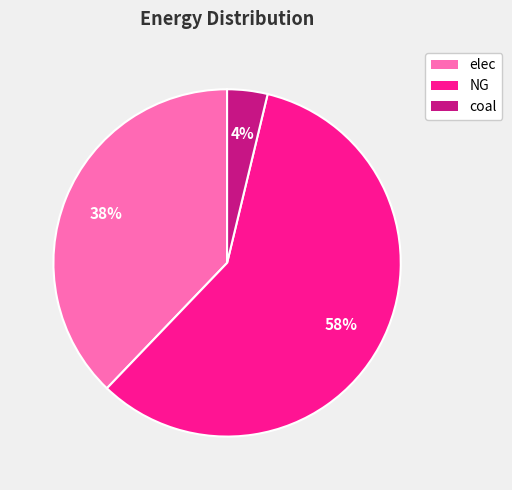

Rank the categories by value from highest to lowest.

NG, elec, coal